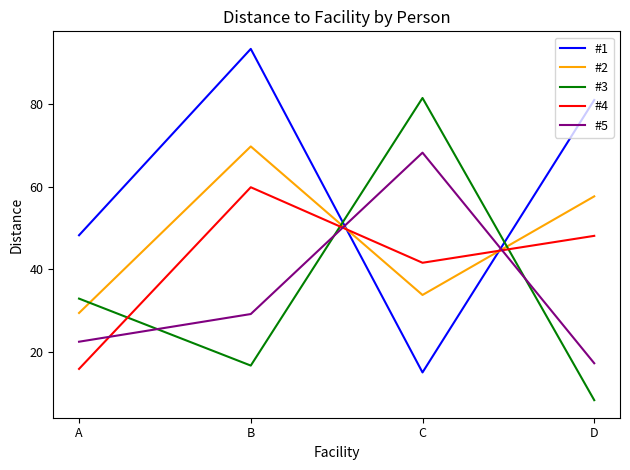

Between B and C, which series saw the biggest shift?

#1